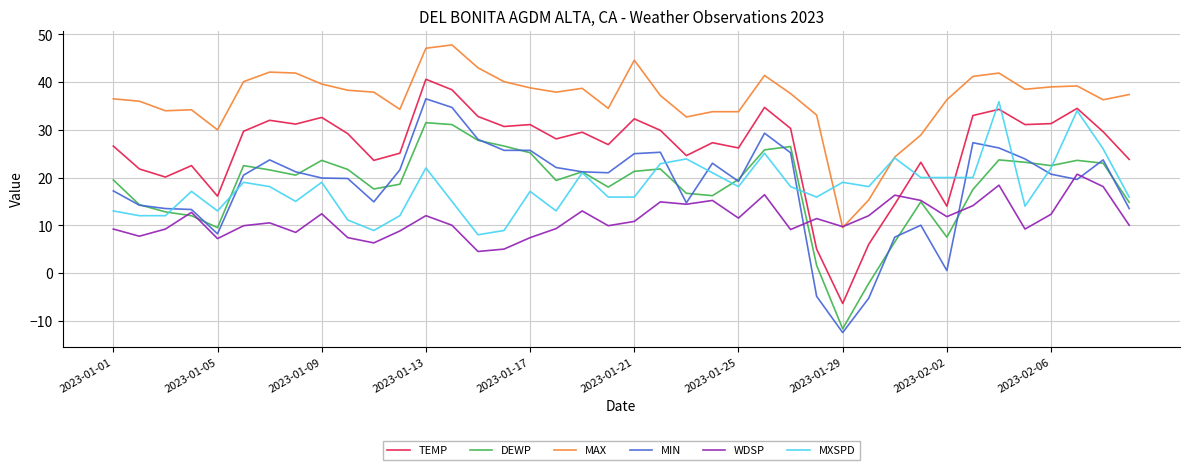

Which series has the widest spread of values?

MIN